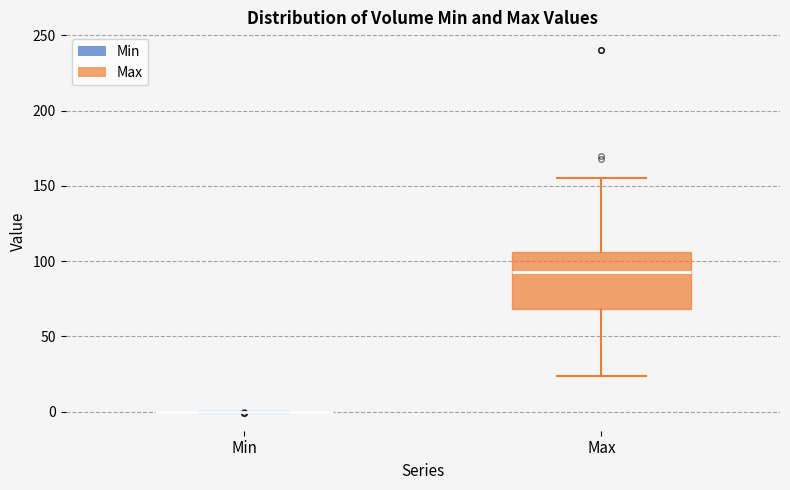

Reading left to right, transcribe this box plot: for each box, give where its median line is, the range the box spans, and where its two whiskers end, as read against the y-axis. The values are not printed on the chart, so give them approximately, as read against the axis.

Min: box collapsed to a line at 0, whiskers 0 to 0
Max: median 95, box 70 to 105, whiskers 25 to 155